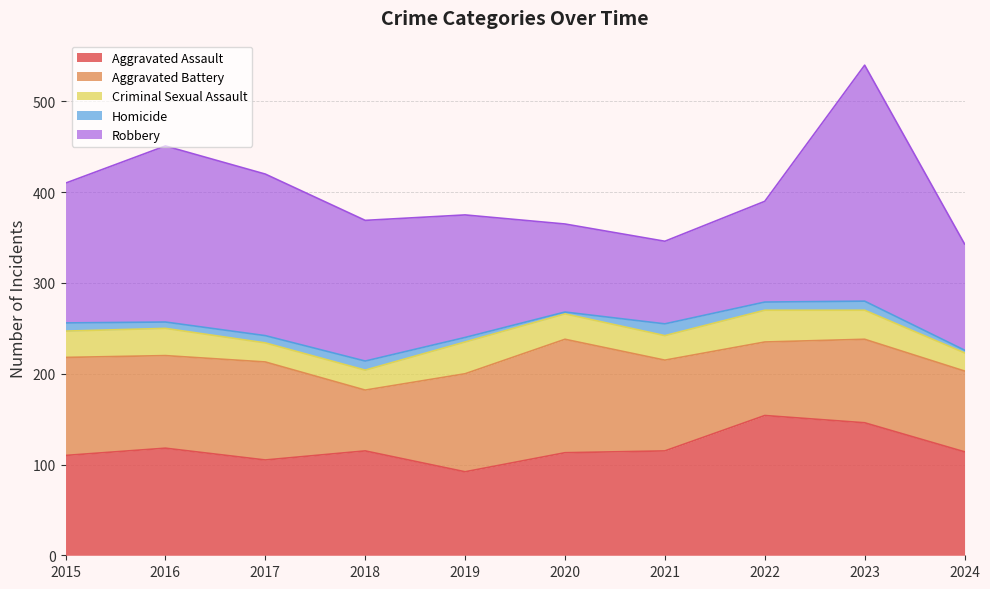

What are all the series names shown in the legend?

Aggravated Assault, Aggravated Battery, Criminal Sexual Assault, Homicide, Robbery